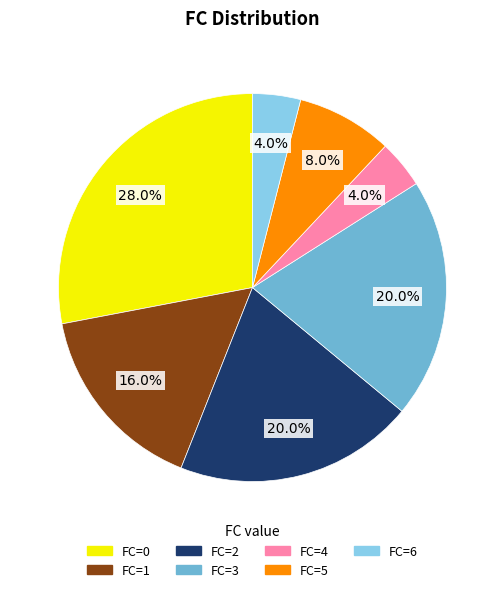

Between FC=2 and FC=6, which is larger?

FC=2